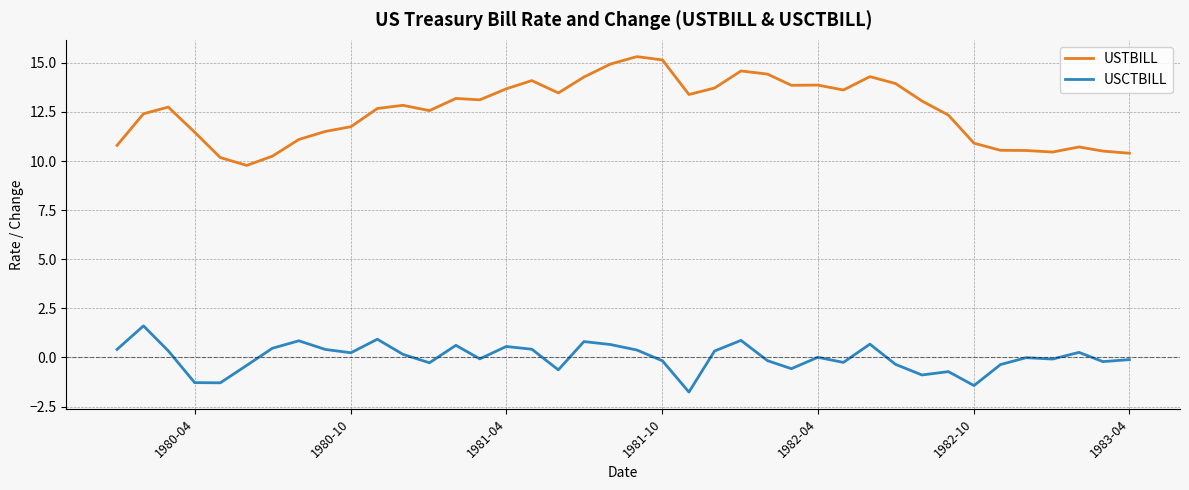

In USCTBILL, how many points are lower than both neighbors (excluding endpoints)?

12